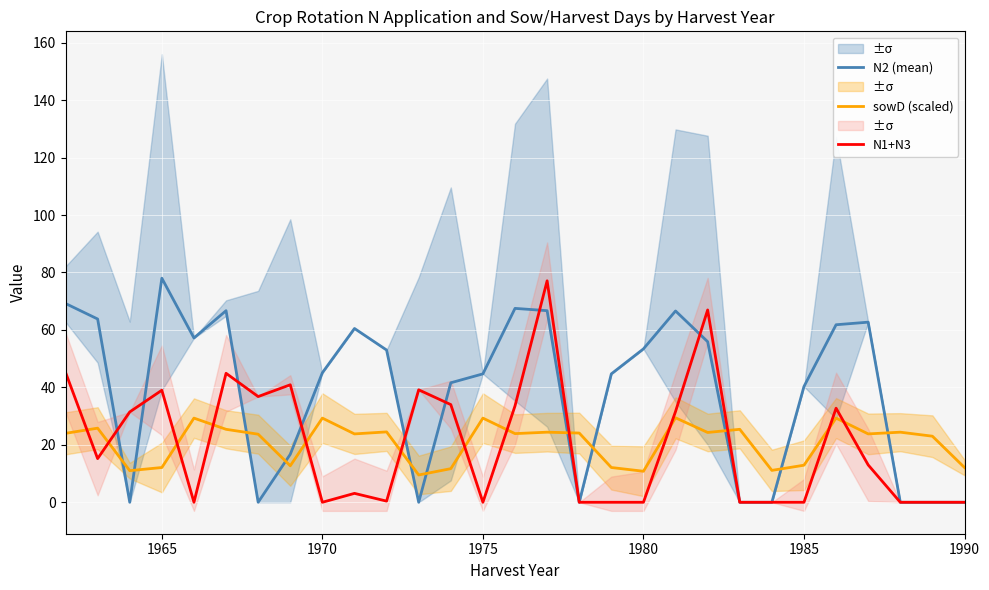

What is the maximum value for sowD (scaled)?

29.4